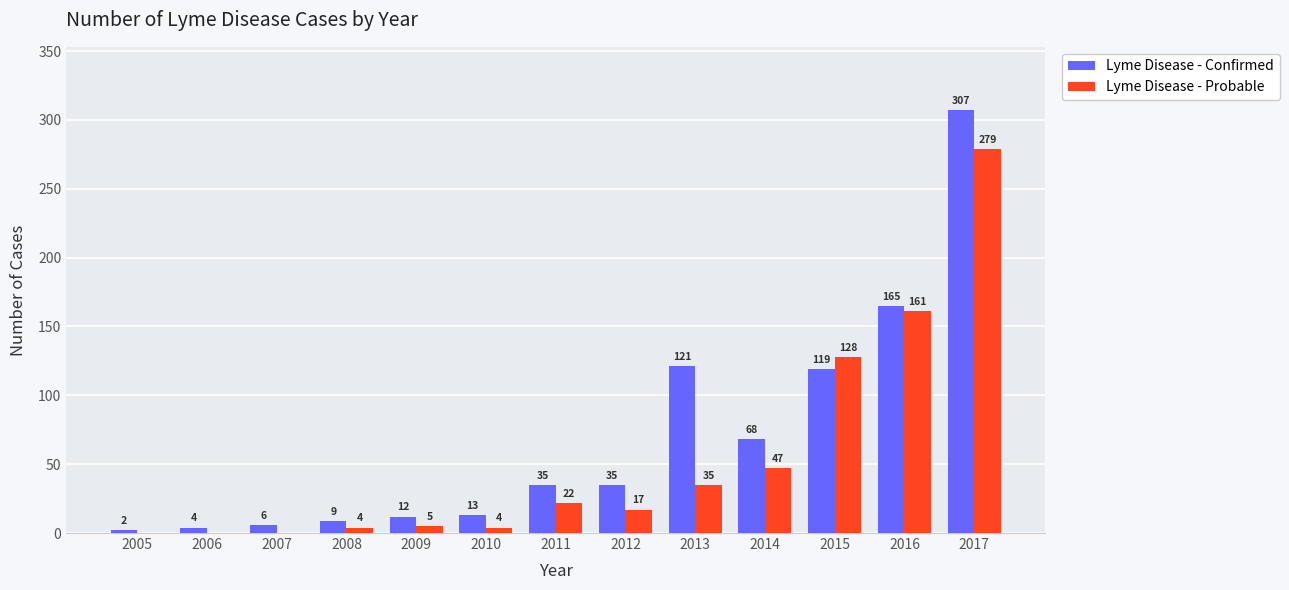

What is the difference between the Lyme Disease - Confirmed values at 2010 and 2009?

1